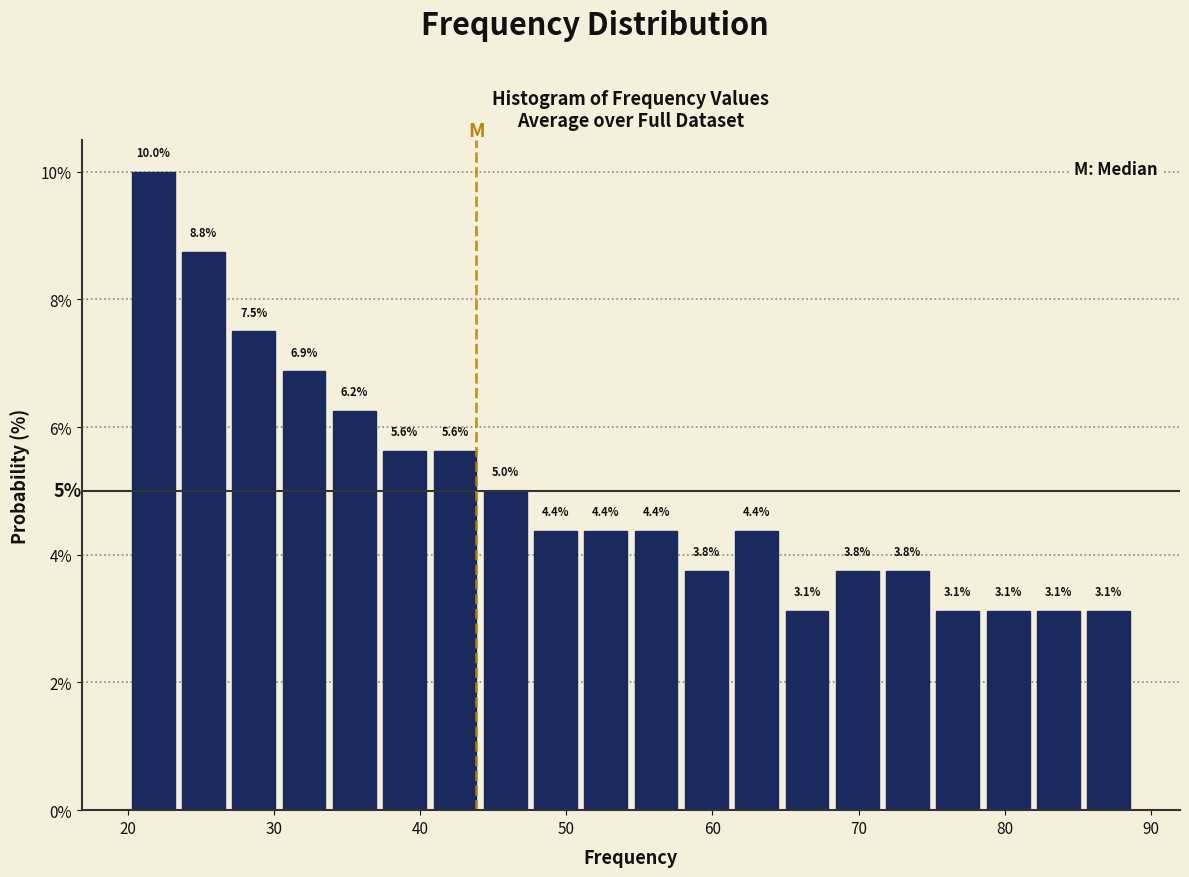

Read against the x-axis, roughly where is the centre of the tallest bar?

22